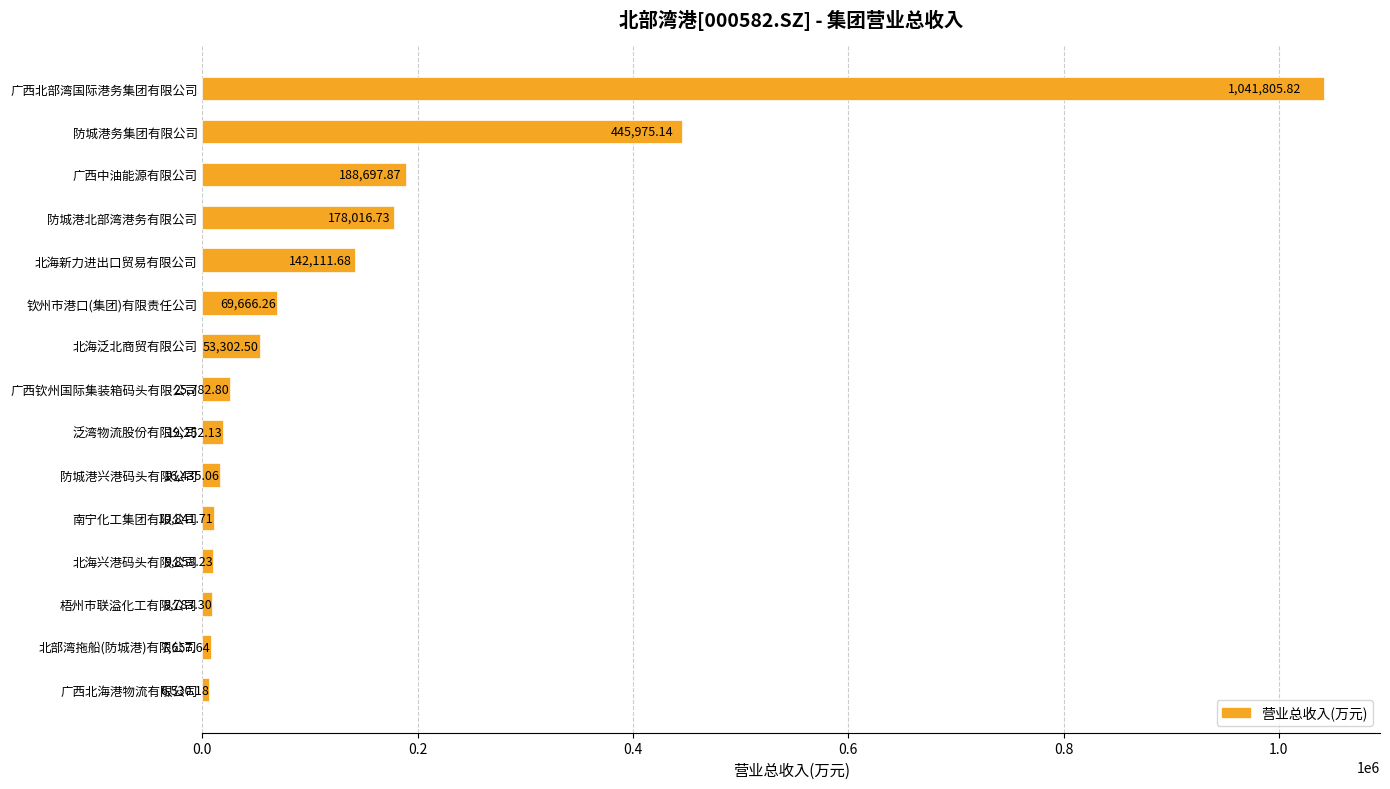

What is the label of the 8th bar from the top?

广西钦州国际集装箱码头有限公司